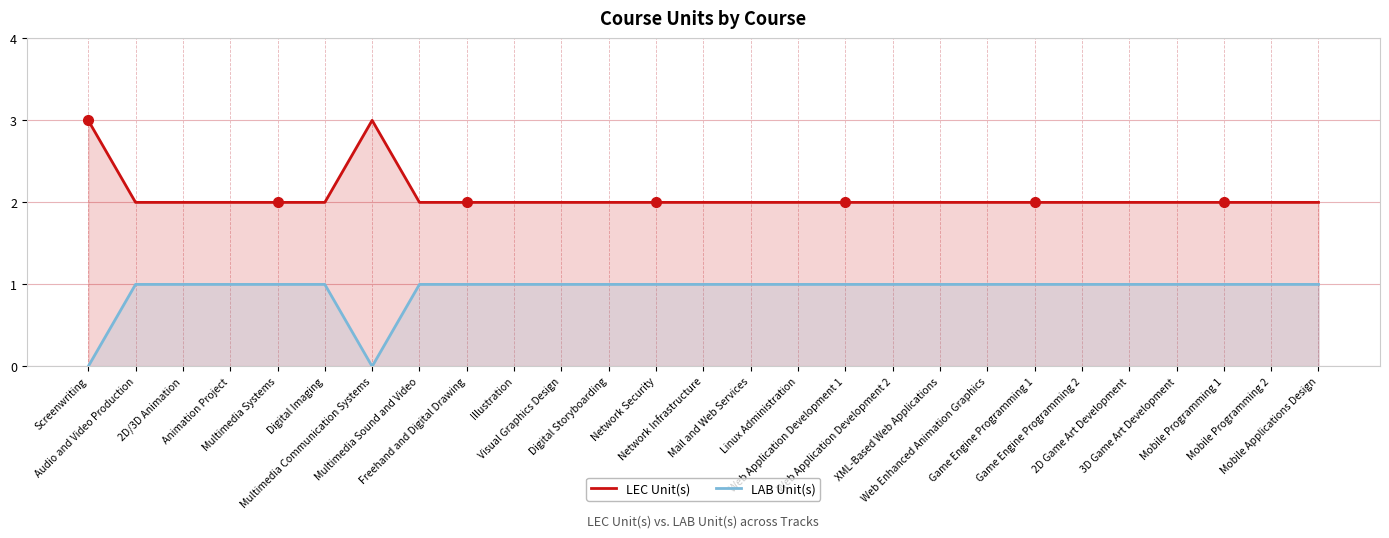

True or false: LEC Unit(s) and LAB Unit(s) intersect in this chart.

False